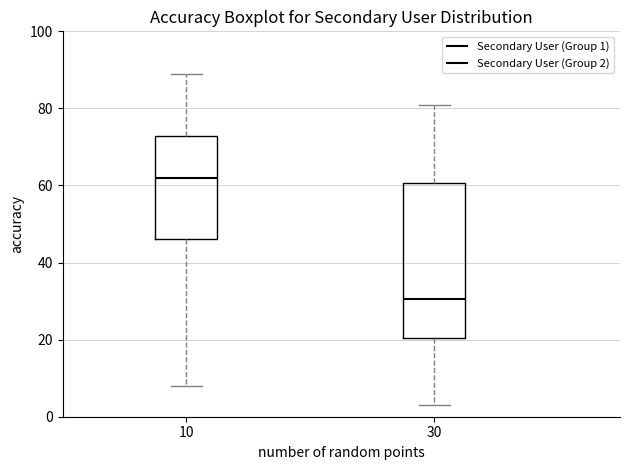

Reading left to right, read every box against the y-axis: the position of its median line, the range the box covers, and the ends of its whiskers. The values are not printed on the chart, so give them approximately, as read against the axis.

10: median 62, box 46 to 72, whiskers 8 to 90
30: median 30, box 20 to 60, whiskers 4 to 82